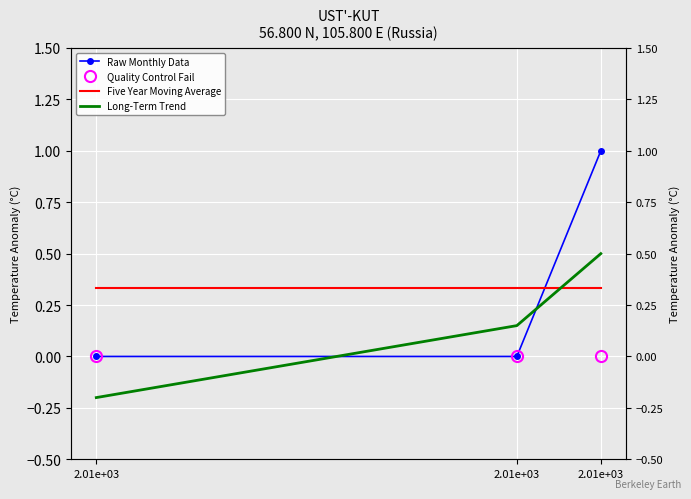

What is the maximum value shown in the chart?

1.0